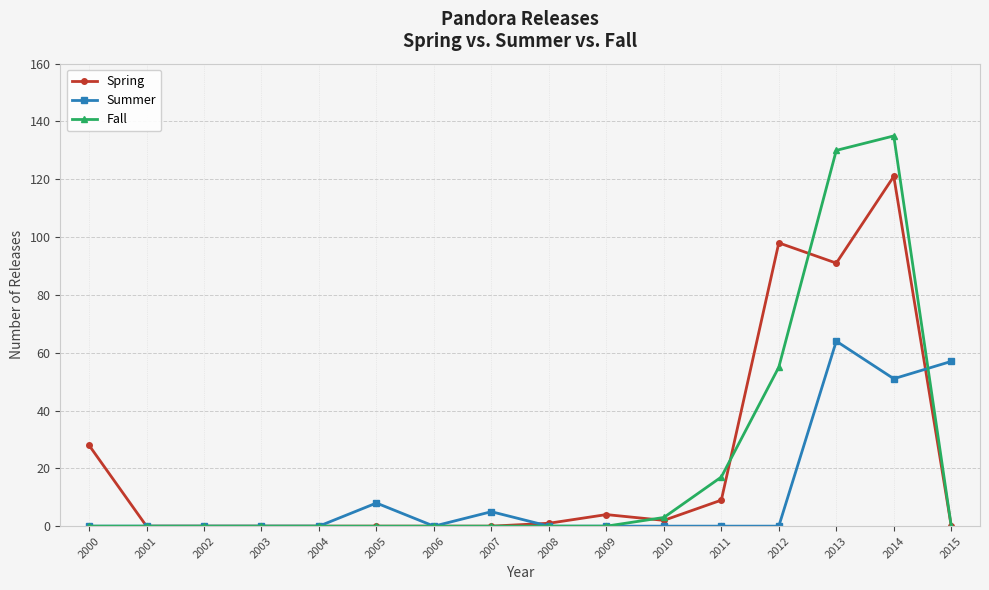

Rank the series by their maximum value, from lowest to highest.

Summer, Spring, Fall